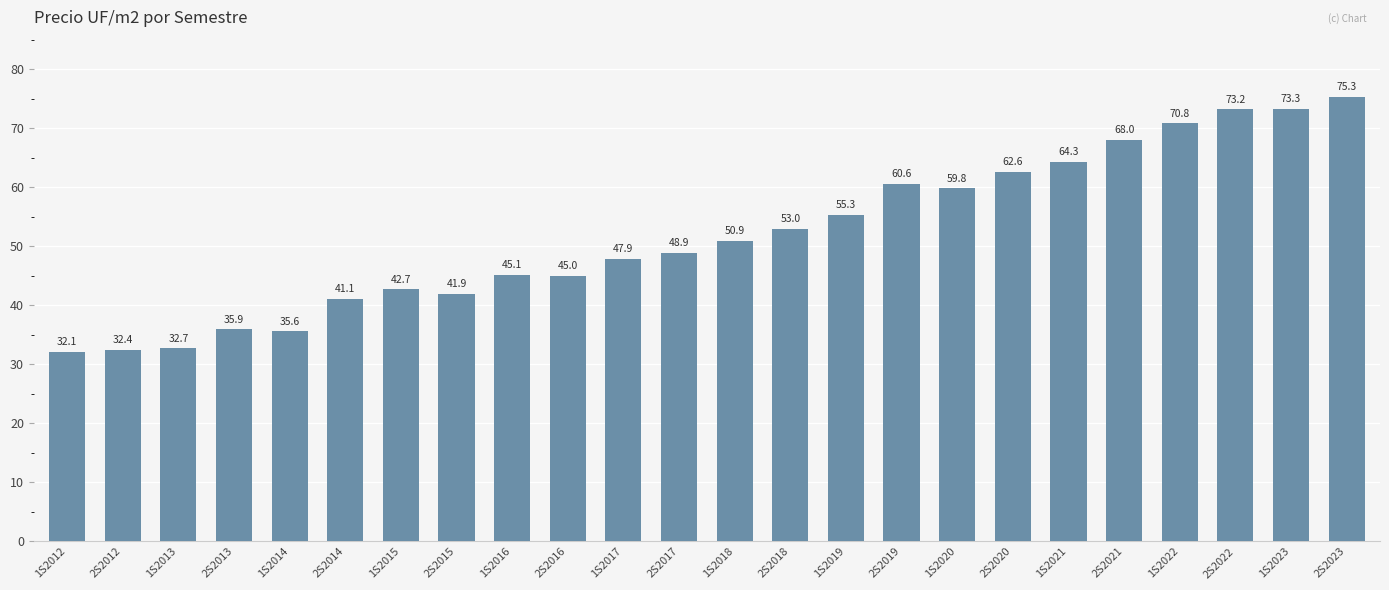

What is the ratio of the value at 1S2020 to the value at 1S2016?

1.3